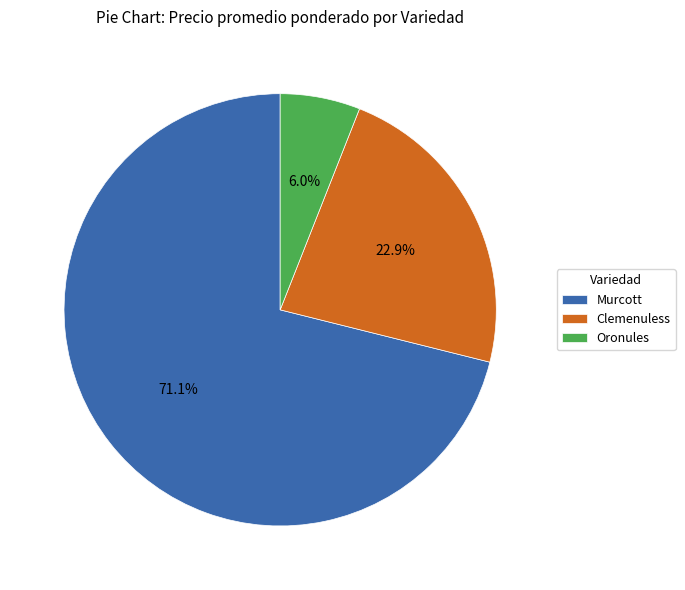

What percentage is the Clemenuless slice, to the nearest percent?

23%